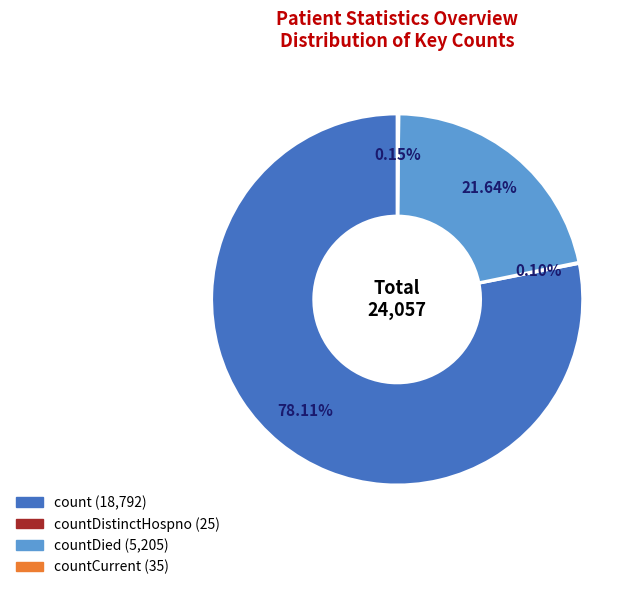

Is there a majority slice in this chart?

Yes